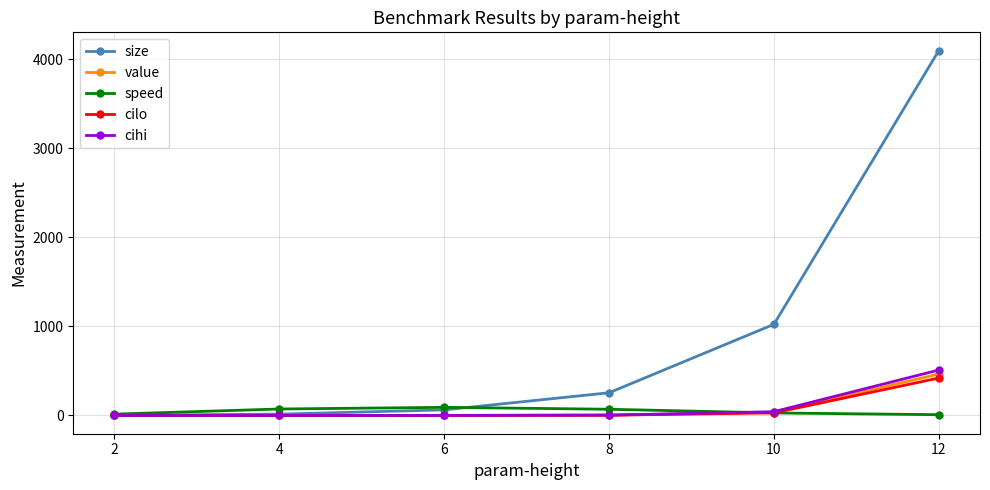

List the series in order of their peak value, lowest first.

speed, cilo, value, cihi, size